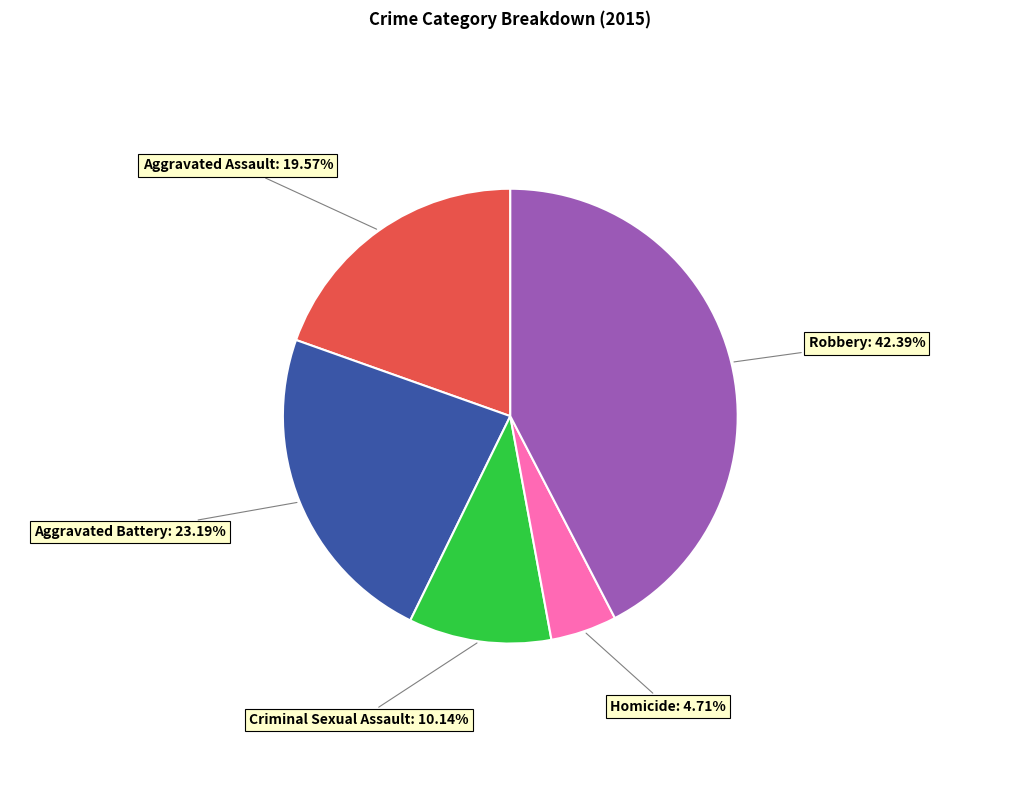

What is the total percentage of Aggravated Battery and Homicide?

27.9%